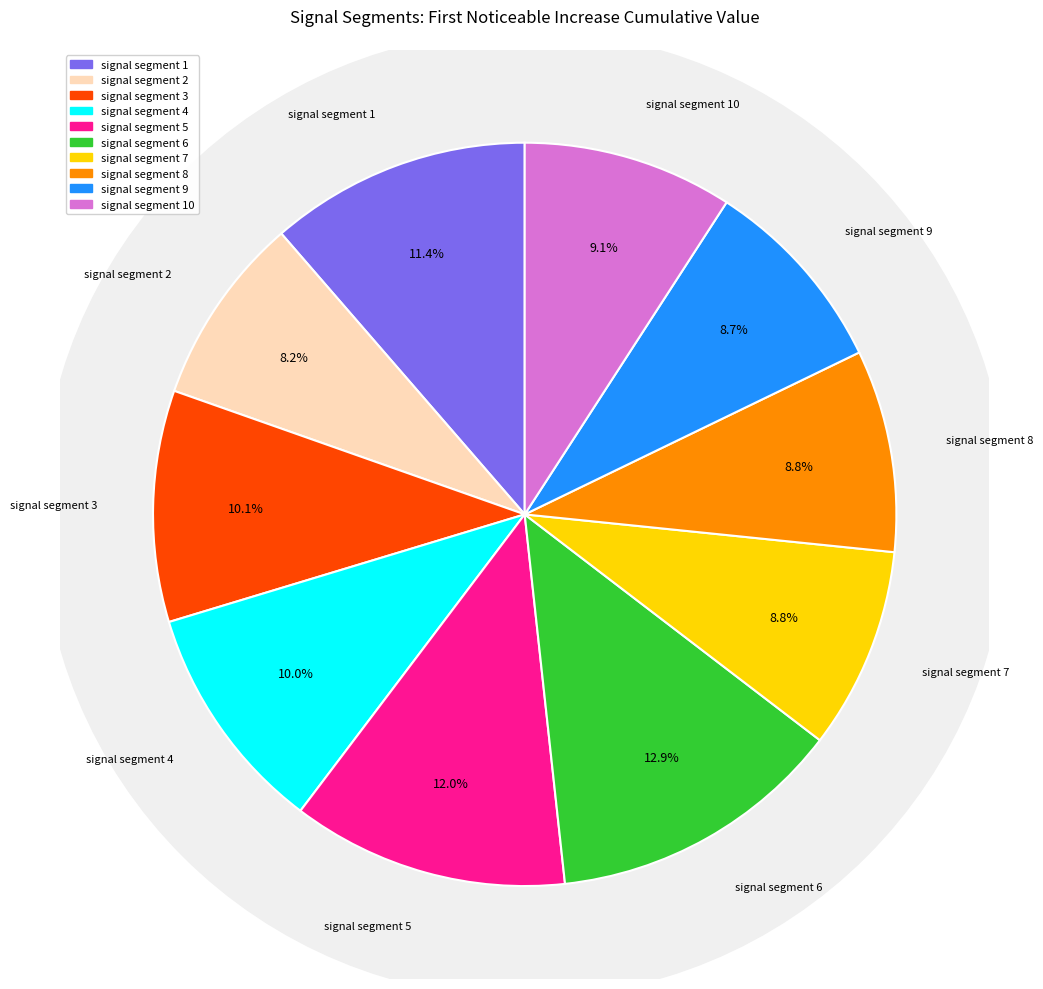

What is the smallest slice in the pie chart?

signal segment 2